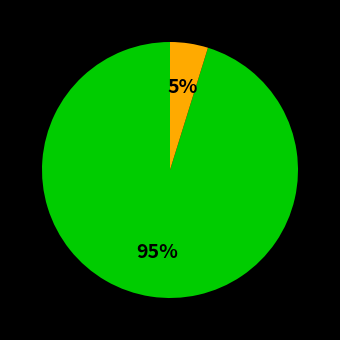

Count the number of slices in the pie.

2